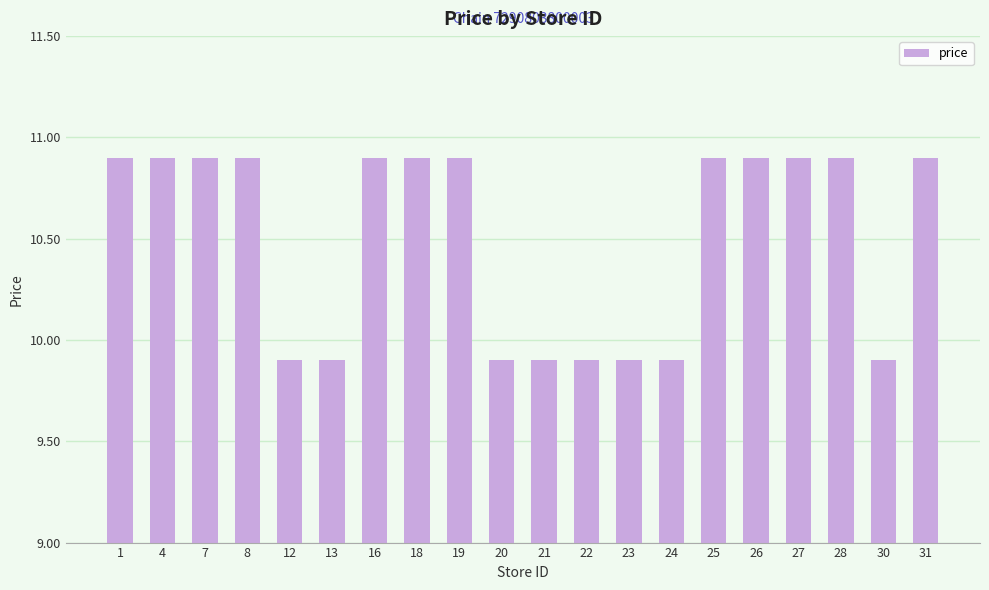

What is the minimum value shown in the chart?

9.9